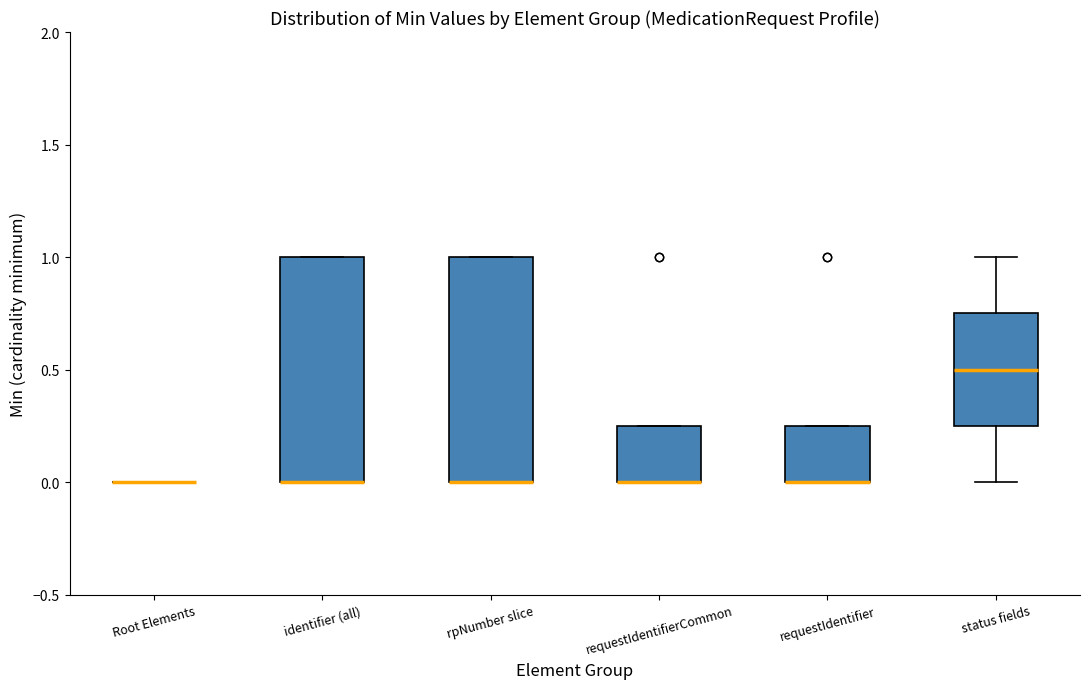

Reading left to right, transcribe this box plot: for each box, give where its median line is, the range the box spans, and where its two whiskers end, as read against the y-axis. The values are not printed on the chart, so give them approximately, as read against the axis.

Root Elements: box collapsed to a line at 0.00, whiskers 0.00 to 0.00
identifier (all): median 0.00 (drawn on the box's lower edge), box 0.00 to 1.00, whiskers 0.00 to 1.00
rpNumber slice: median 0.00 (drawn on the box's lower edge), box 0.00 to 1.00, whiskers 0.00 to 1.00
requestIdentifierCommon: median 0.00 (drawn on the box's lower edge), box 0.00 to 0.25, whiskers 0.00 to 0.25
requestIdentifier: median 0.00 (drawn on the box's lower edge), box 0.00 to 0.25, whiskers 0.00 to 0.25
status fields: median 0.50, box 0.25 to 0.75, whiskers 0.00 to 1.00